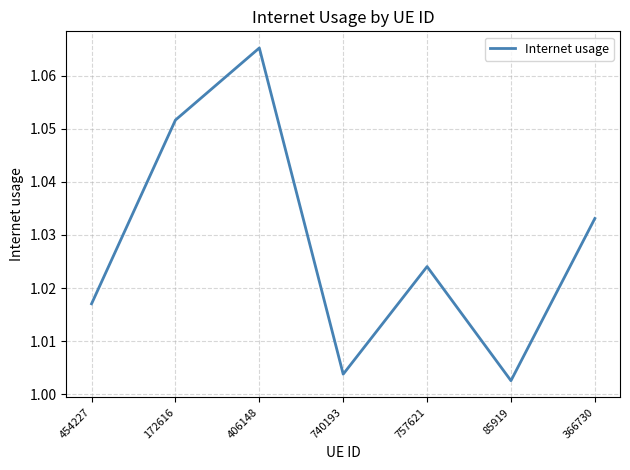

True or false: there are more than 1 points higher than both neighbors.

True